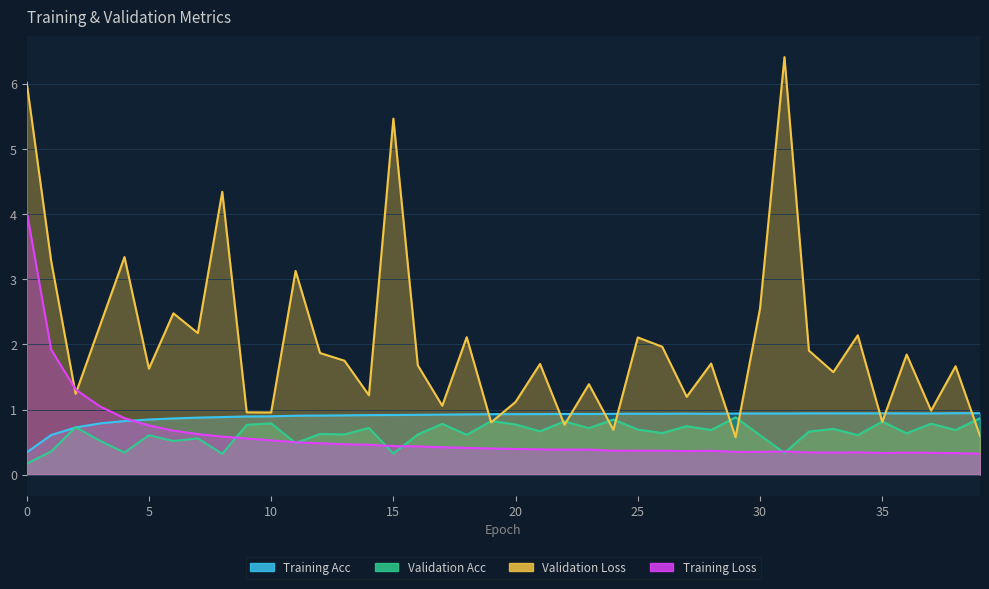

What is the sum of the Training Loss values at 24 and 30?

0.7